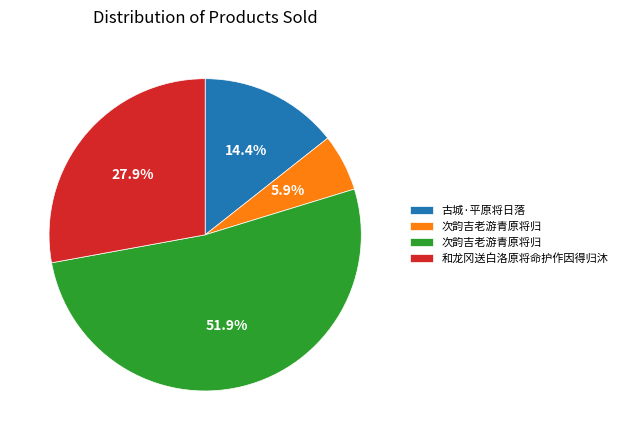

Does any single category account for the majority?

Yes